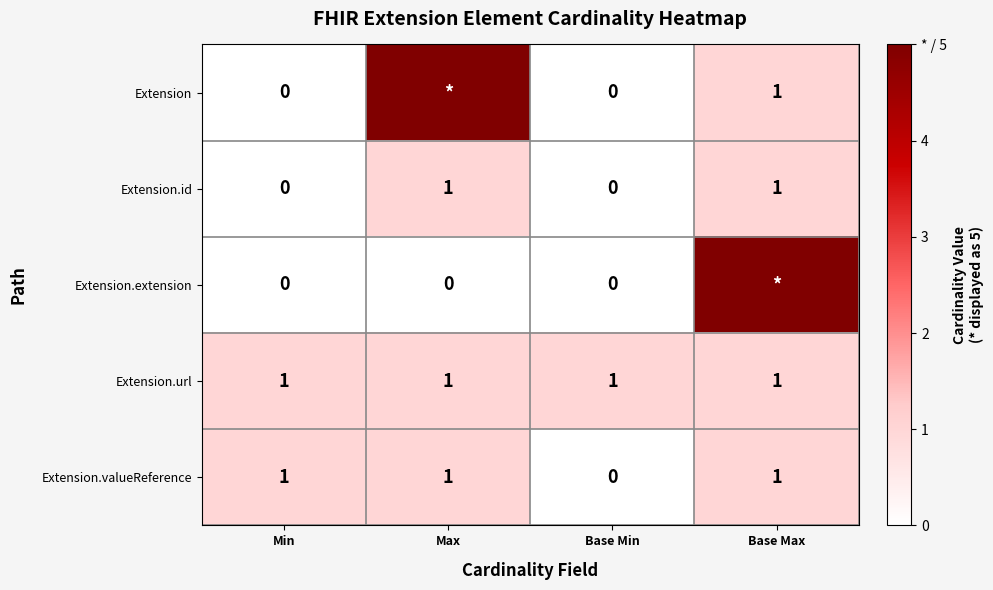

At which label does Extension.valueReference reach its minimum?

Base Min